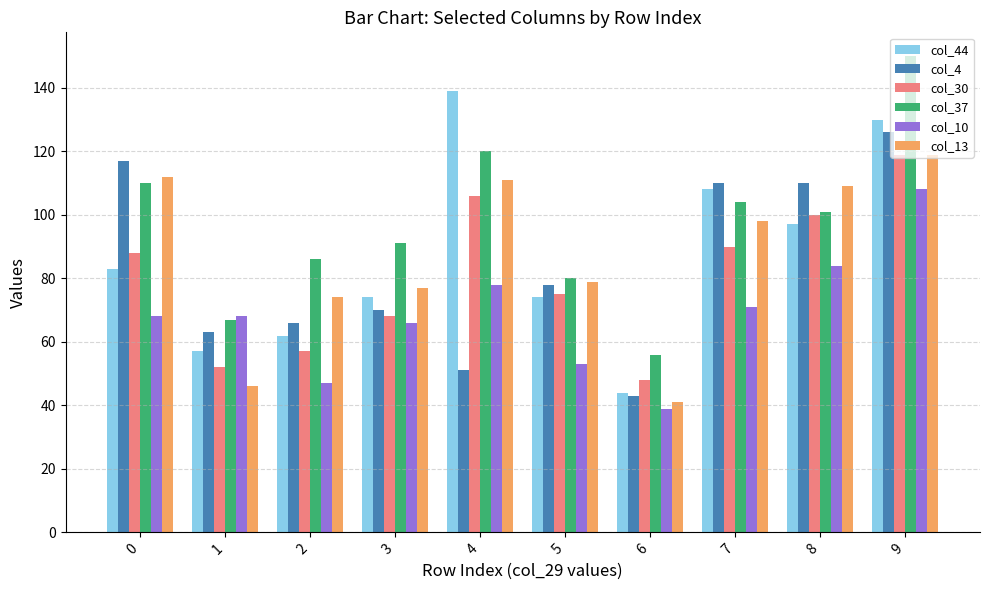

What are all the series names shown in the legend?

col_44, col_4, col_30, col_37, col_10, col_13